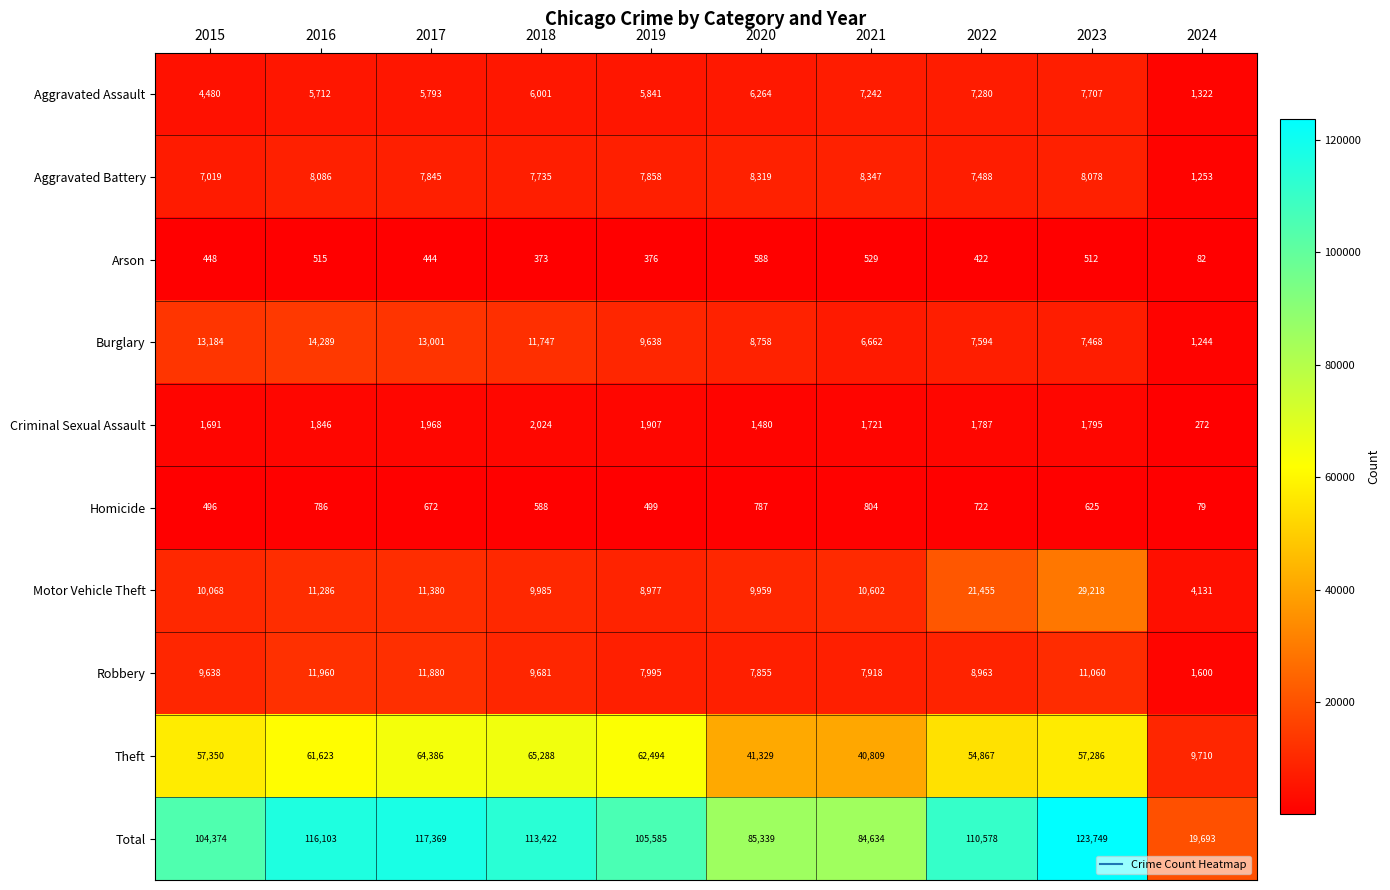

How many distinct data groups are displayed?

10